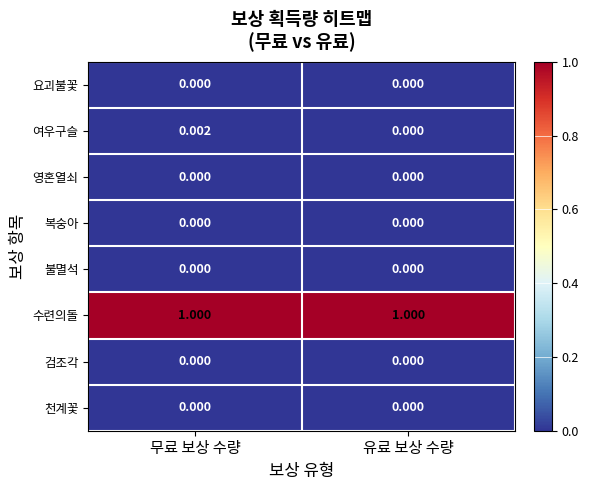

At which category is the sum across all series the highest?

무료 보상 수량